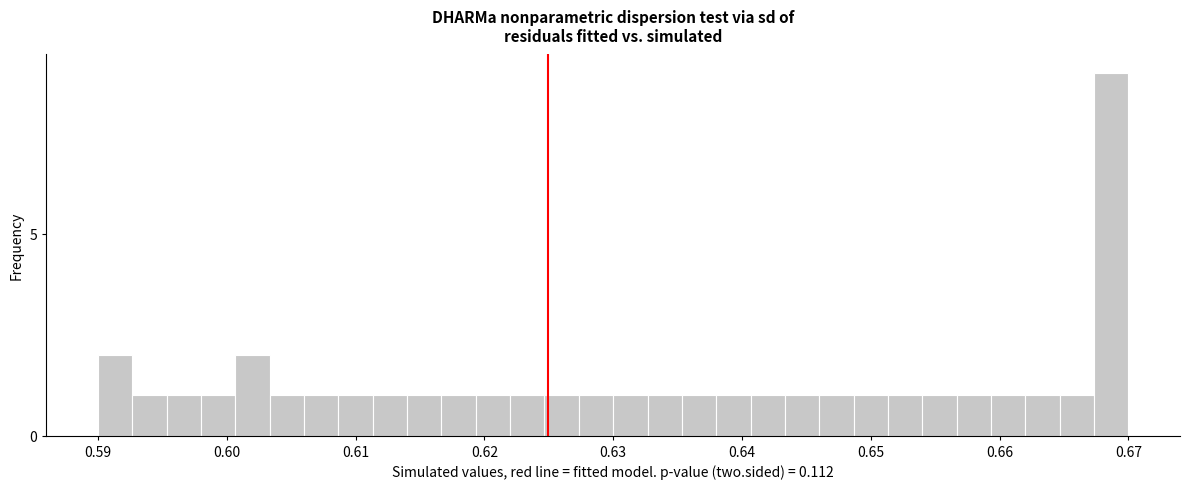

Read against the x-axis, roughly where is the centre of the tallest bar?

0.669